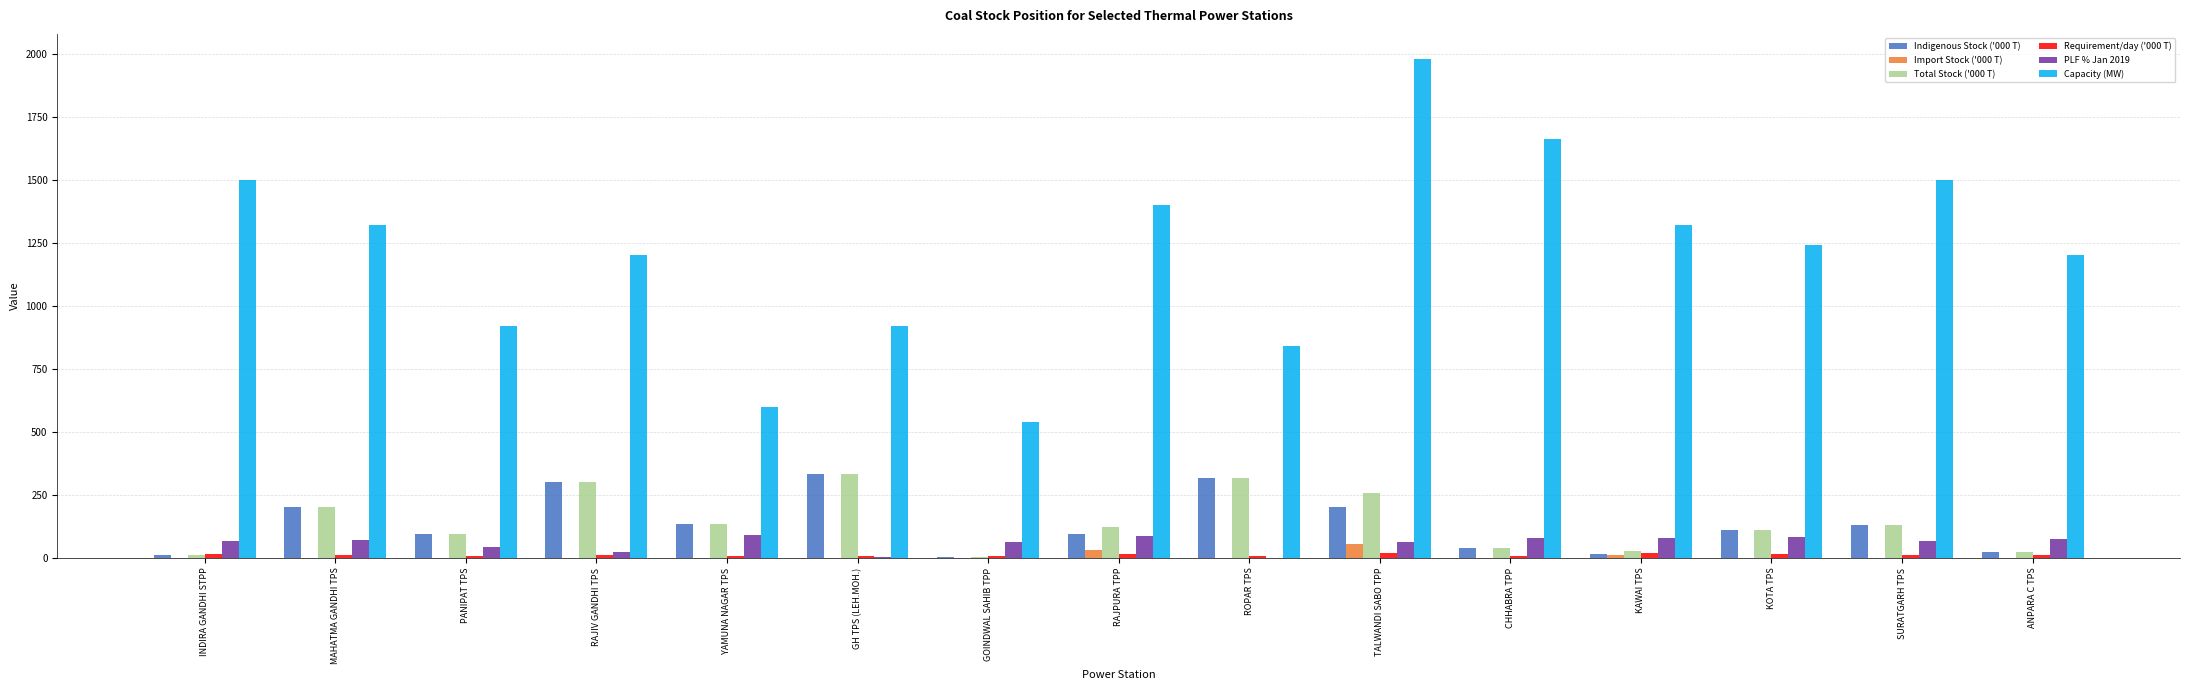

What is the sum of all Capacity (MW) values?

18140.0